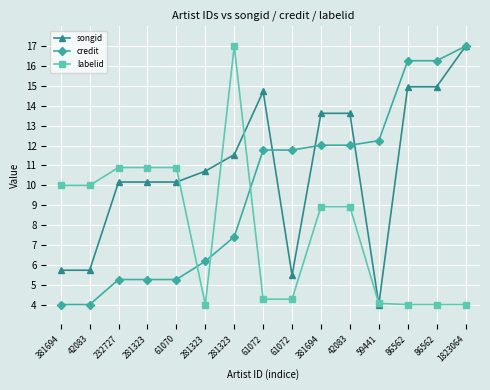

Reading right to left, what are all the values shown in this chart?

songid: 17.0	15.0	15.0	4.0	13.6	13.6	5.5	14.7	11.5	10.7	10.2	10.2	10.2	5.7	5.7
credit: 17.0	16.3	16.3	12.2	12.0	12.0	11.8	11.8	7.4	6.2	5.3	5.3	5.3	4.0	4.0
labelid: 4.0	4.0	4.0	4.1	8.9	8.9	4.3	4.3	17.0	4.0	10.9	10.9	10.9	10.0	10.0